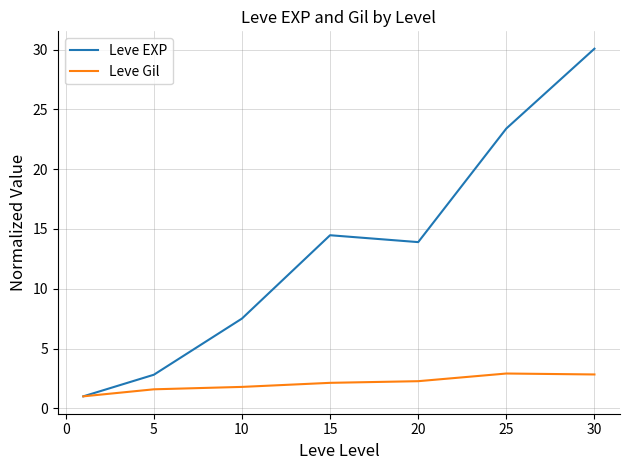

How many lines are shown in the chart?

2